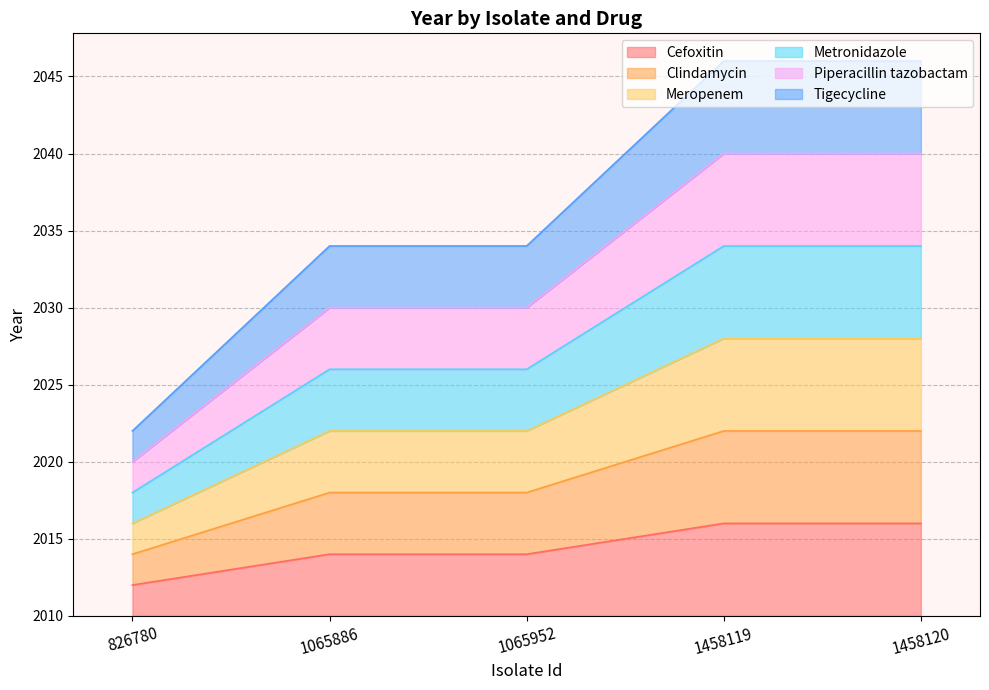

What is the maximum value shown in the chart?

36